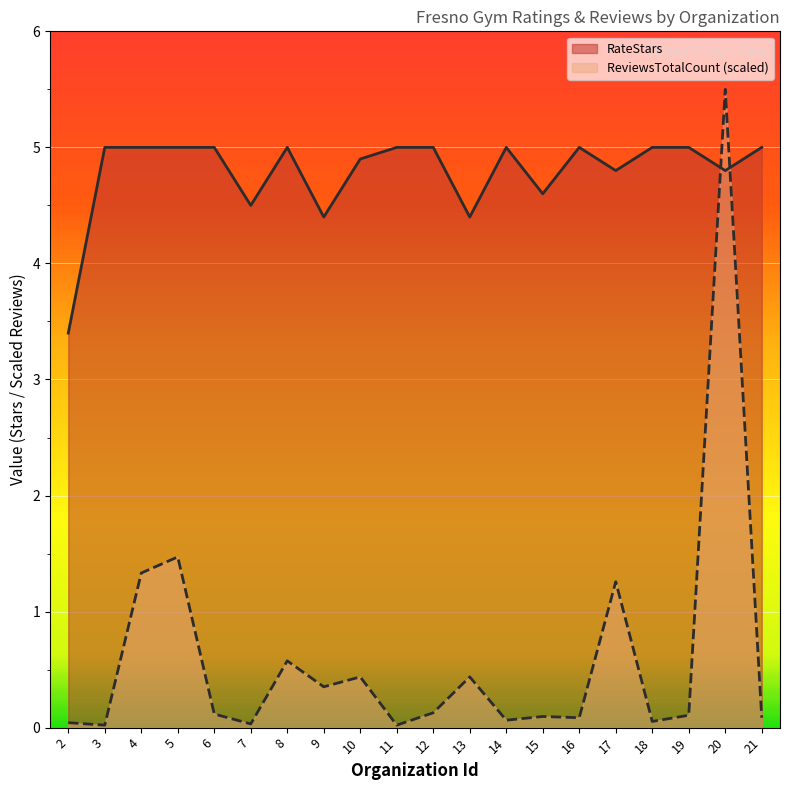

Rank the series by their average value, from lowest to highest.

ReviewsTotalCount (scaled), RateStars